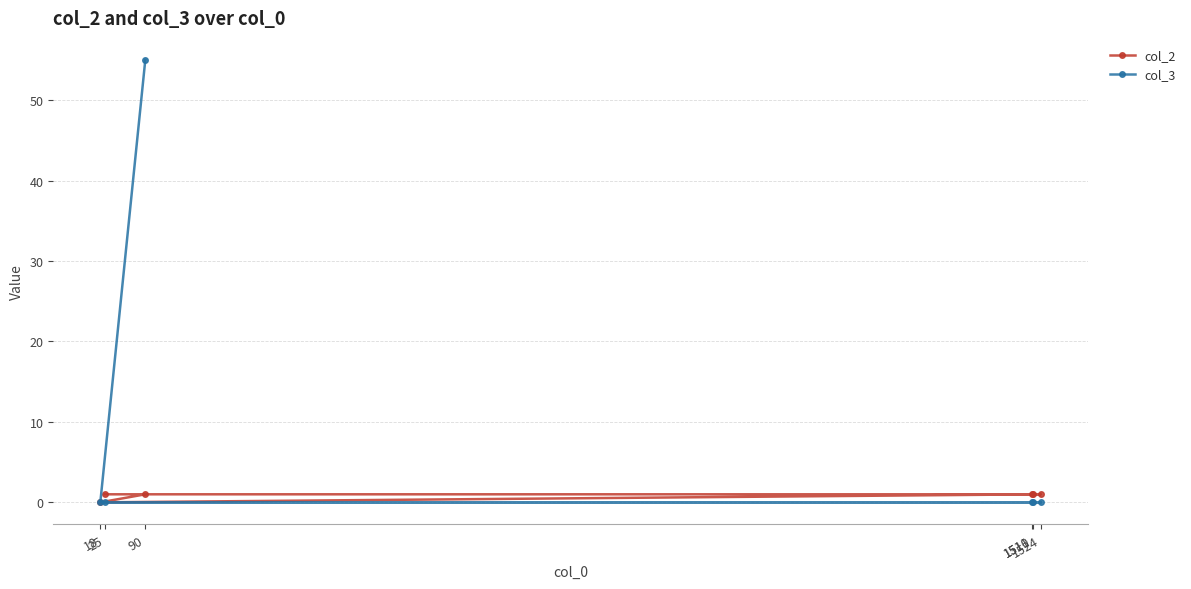

What is the sum of the col_2 values at 1511 and 1510?

2